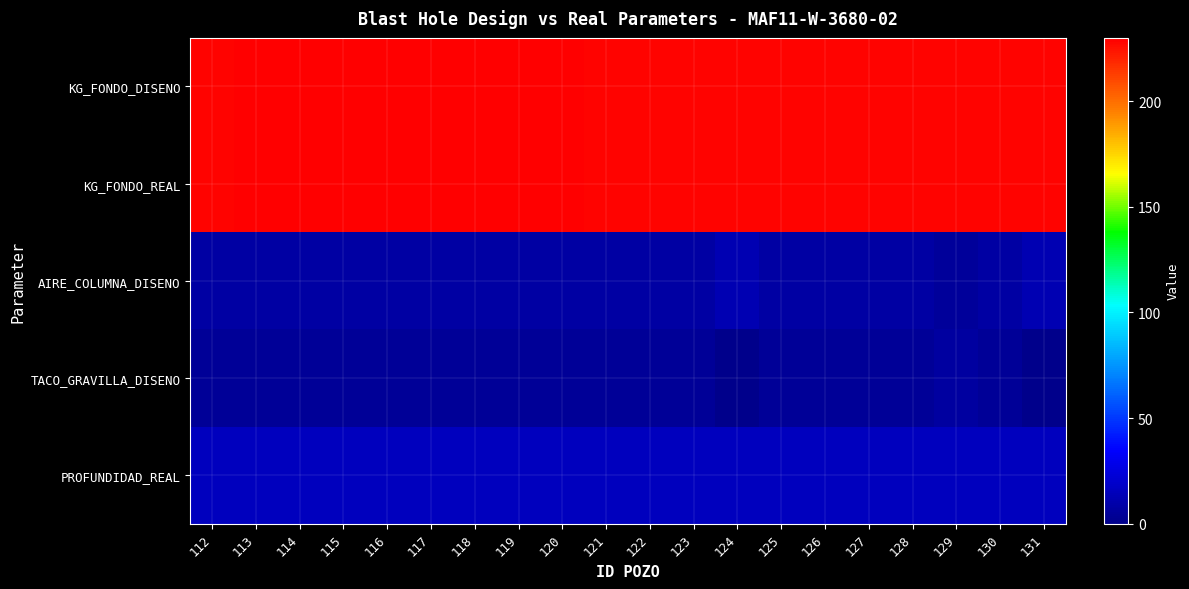

Which has a higher value, 116 or 128?

116